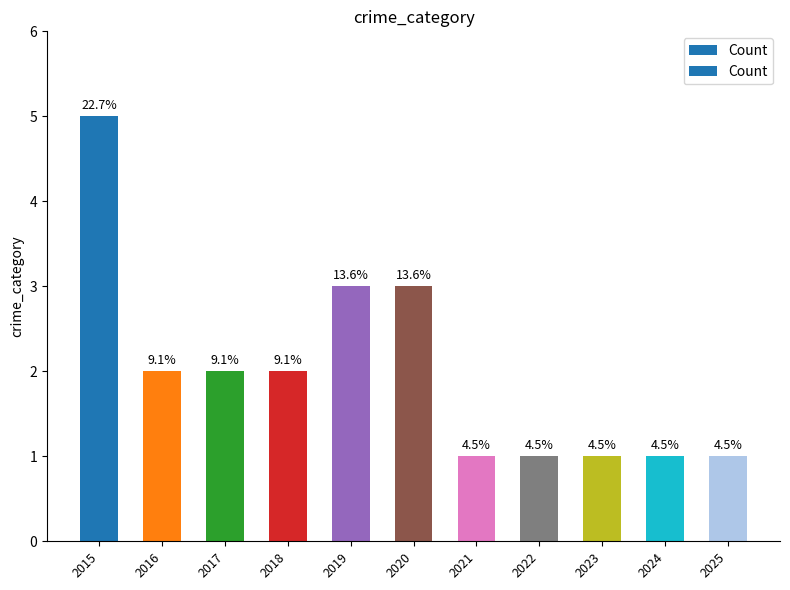

How many values are between 1 and 3?

10